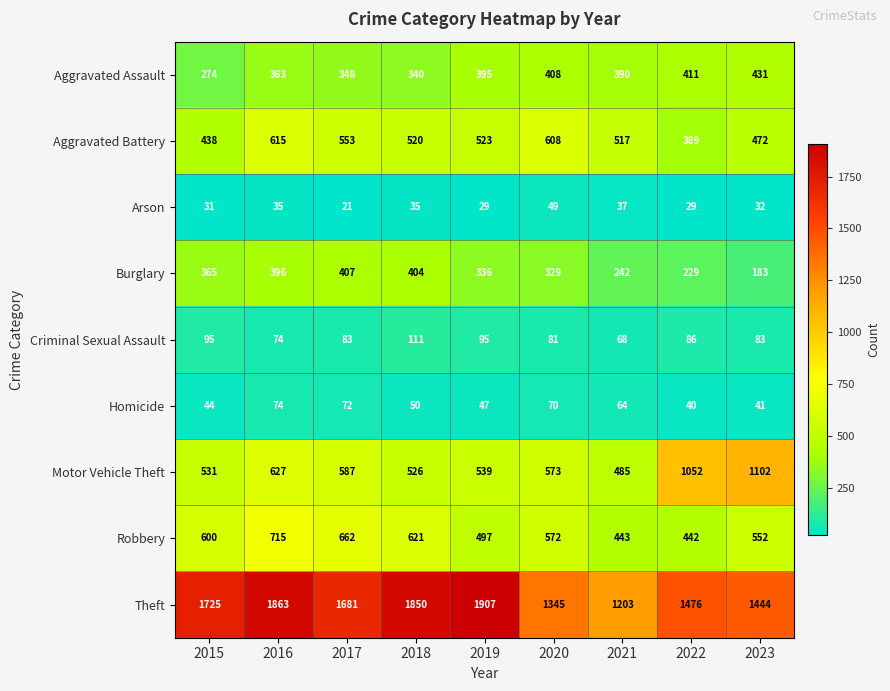

Which series has the widest spread of values?

Theft